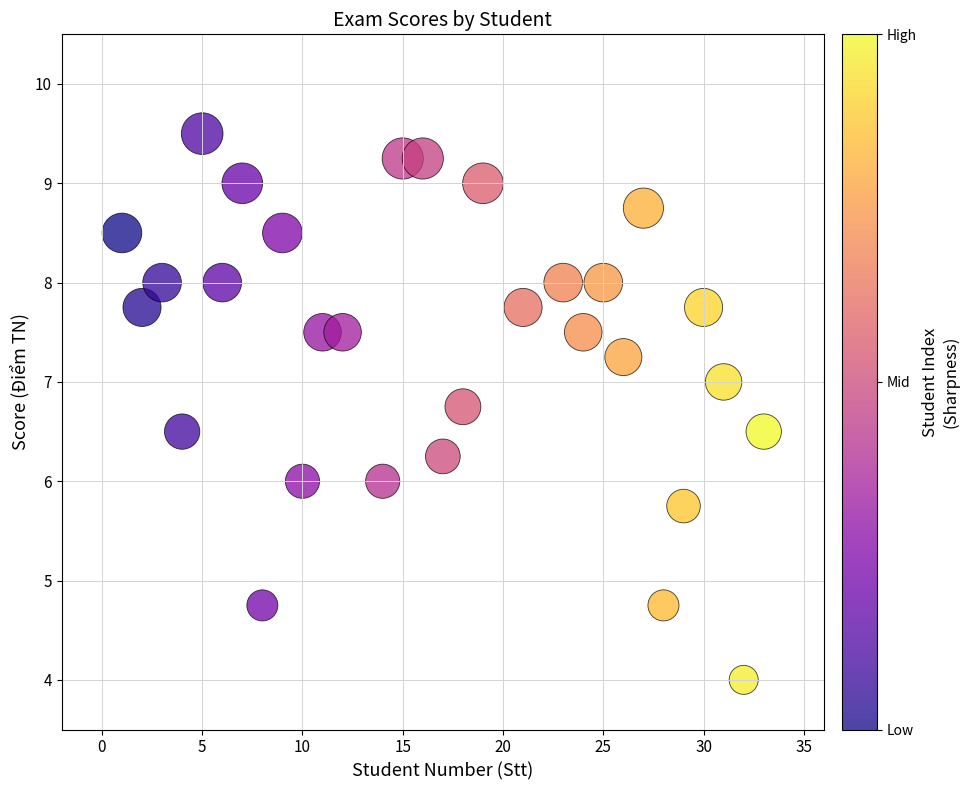

What is the range of Y values (max minus min)?

5.5